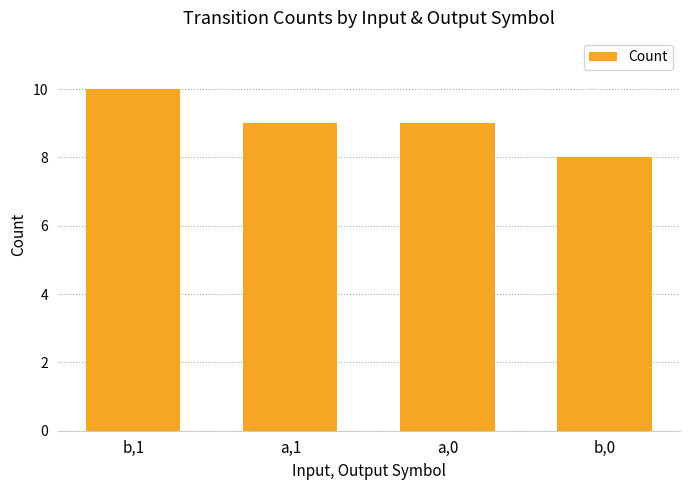

Reading left to right, list all the values displayed in this chart.

10	9	9	8